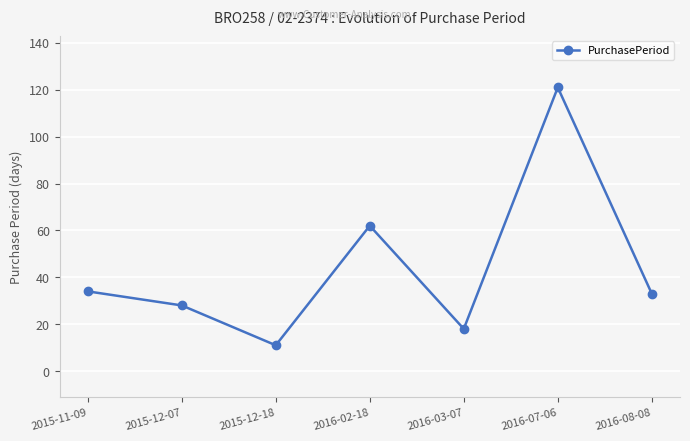

How many values are below 33?

3